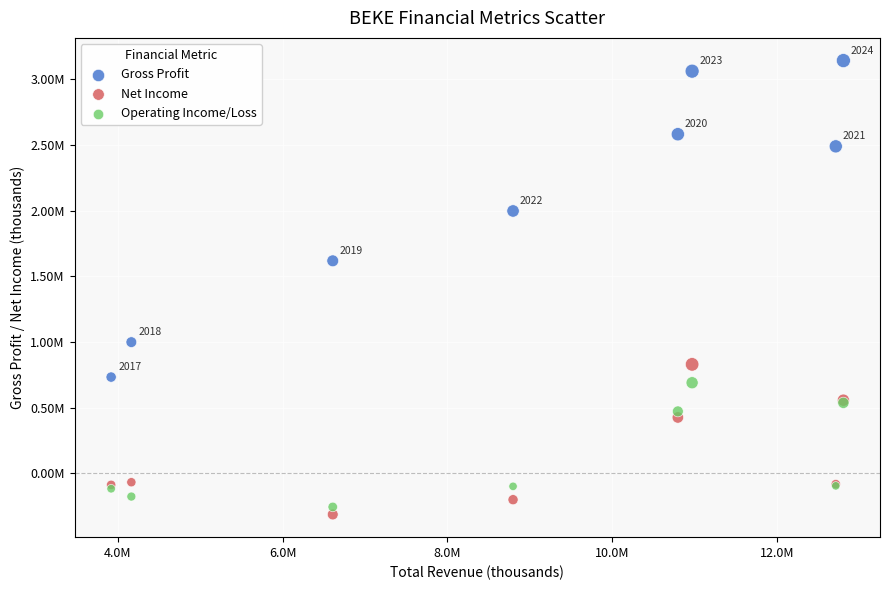

Which series has the largest Y range (max minus min)?

Gross Profit